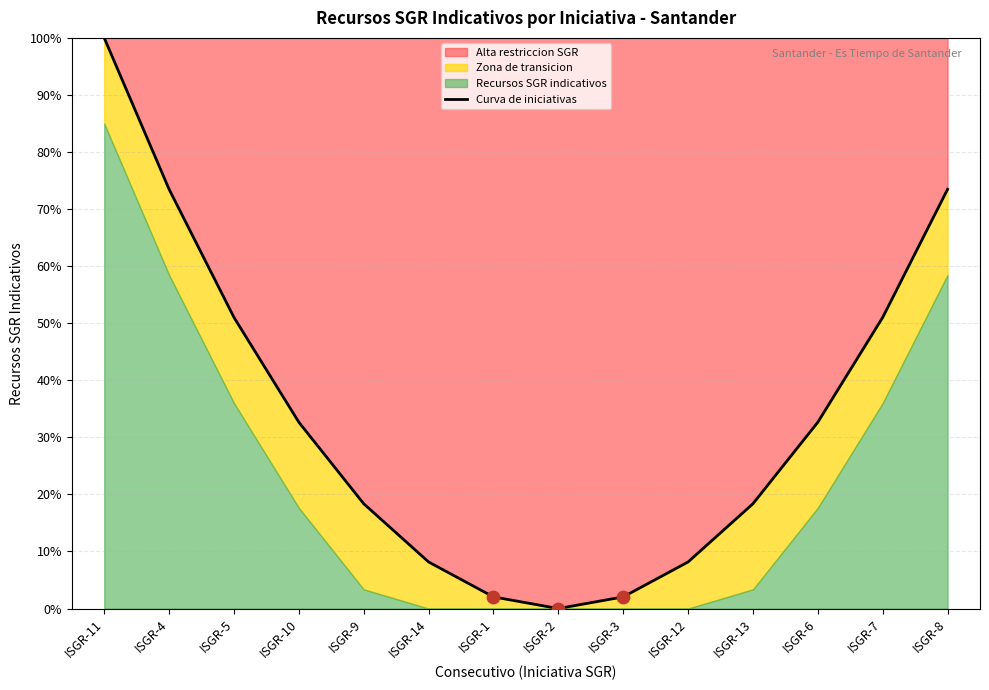

Approximately how many times larger is the value at ISGR-14 compared to ISGR-4?

0.1